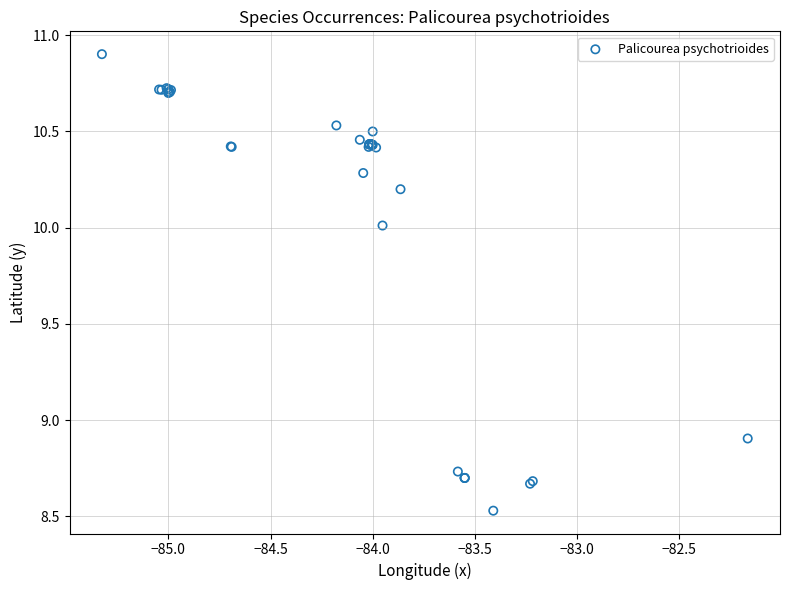

What Y value in the scatter plot is closest to 9?

8.9